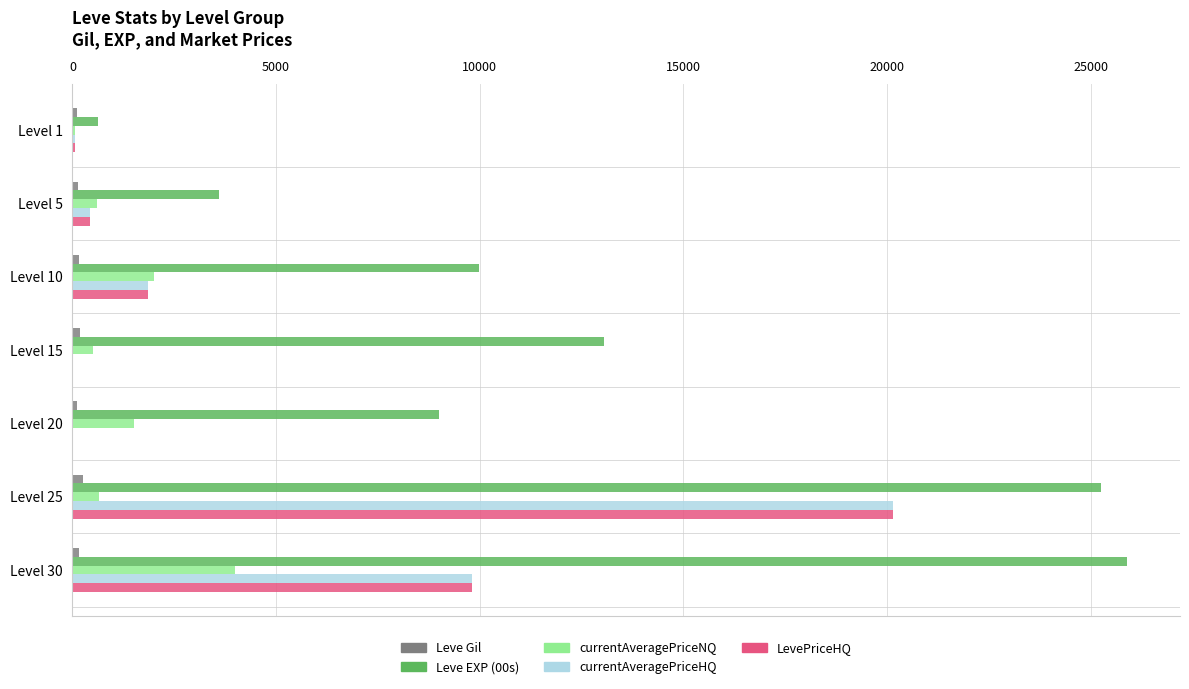

Which series has the largest total across all categories?

Leve EXP (00s)